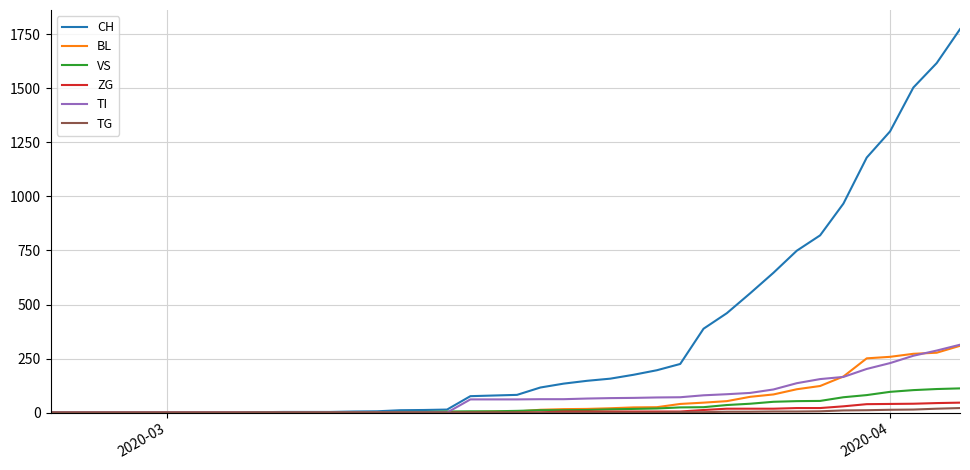

Which series has the largest range (max minus min)?

CH